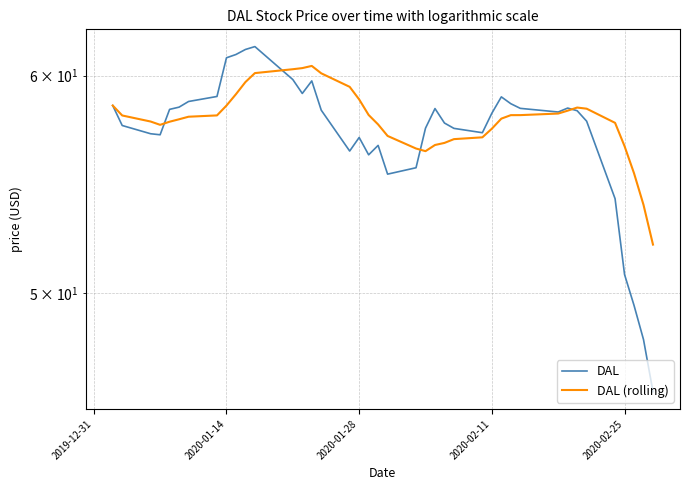

What is the average value of the DAL (rolling) series?

57.8